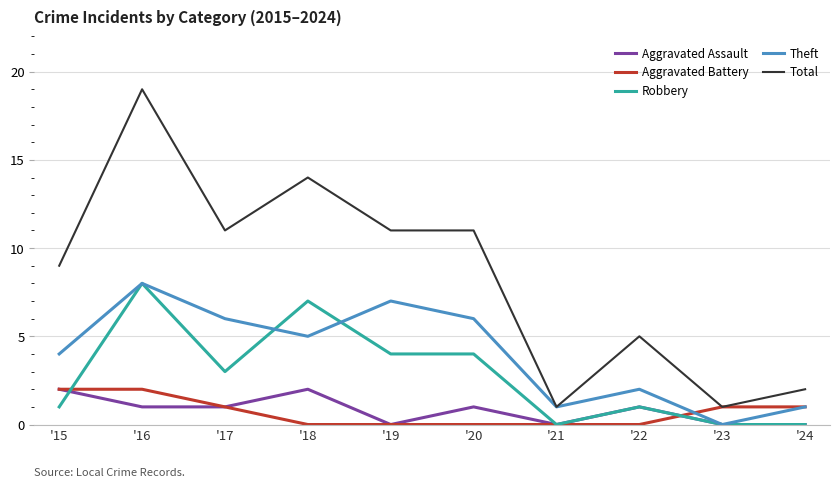

Between '19 and '21, which series saw the biggest shift?

Total